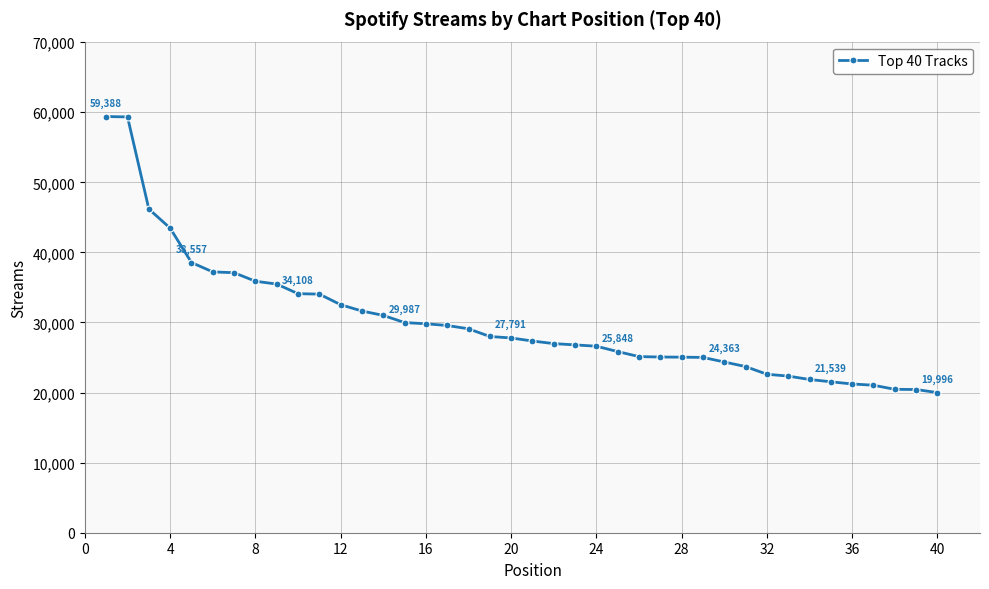

What is the minimum value shown in the chart?

19996